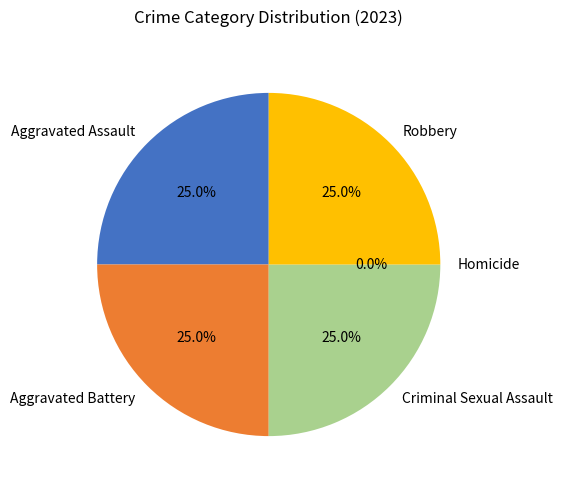

How many segments does this pie chart have?

5